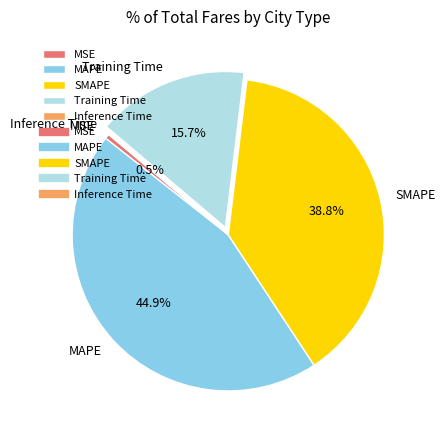

To the nearest percent, what is the average slice percentage?

20%